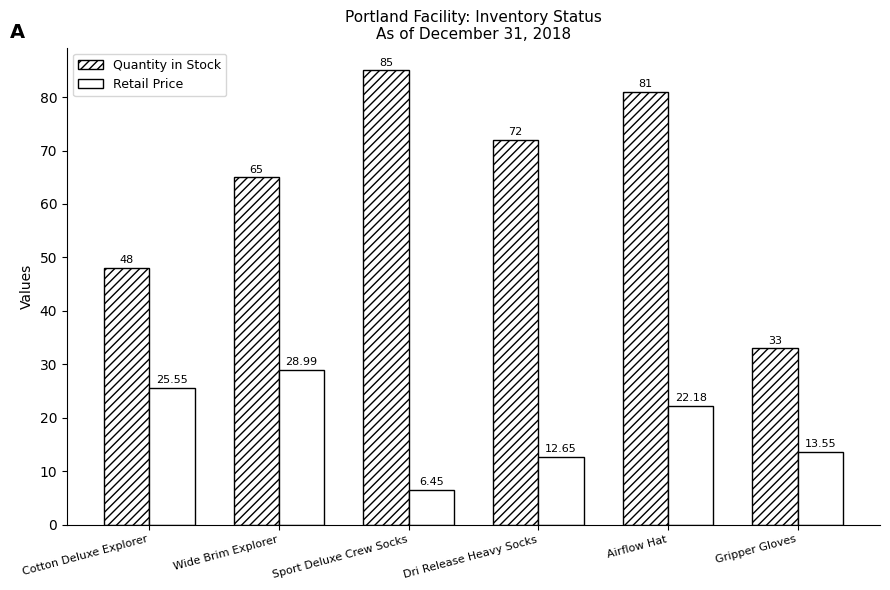

Which series has the largest range (max minus min)?

Quantity in Stock